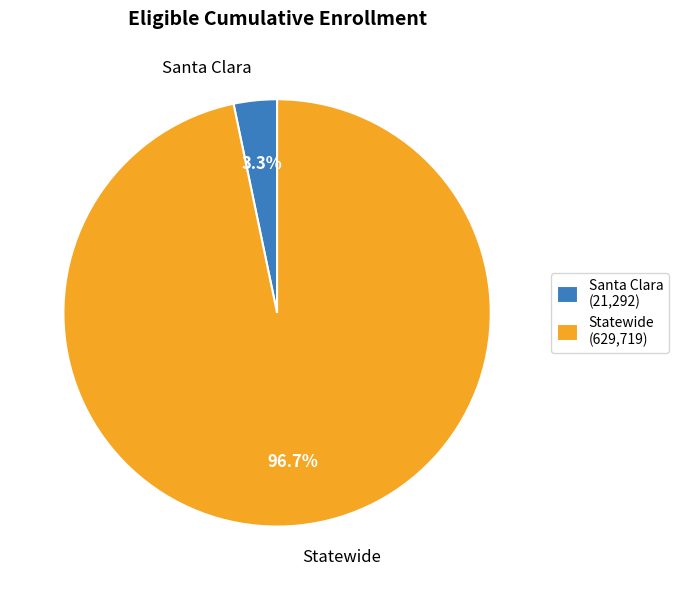

True or false: Statewide accounts for 97% of the total.

True